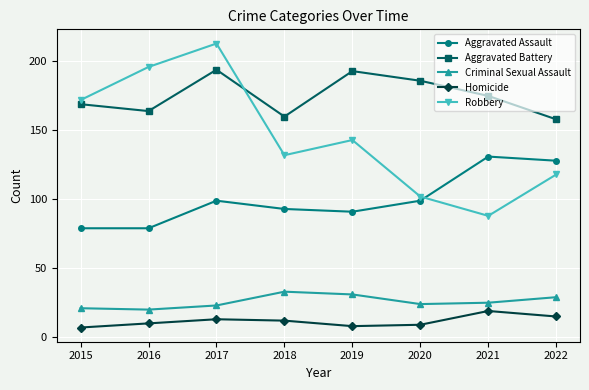

Count the Robbery values in the range 118 to 196.

5